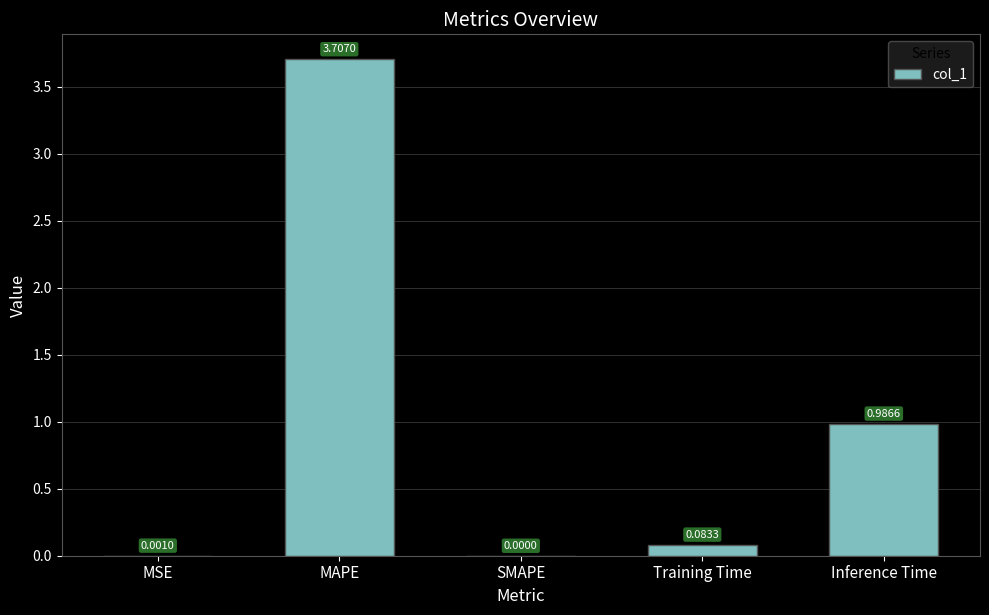

What is the sum of all values?

4.8